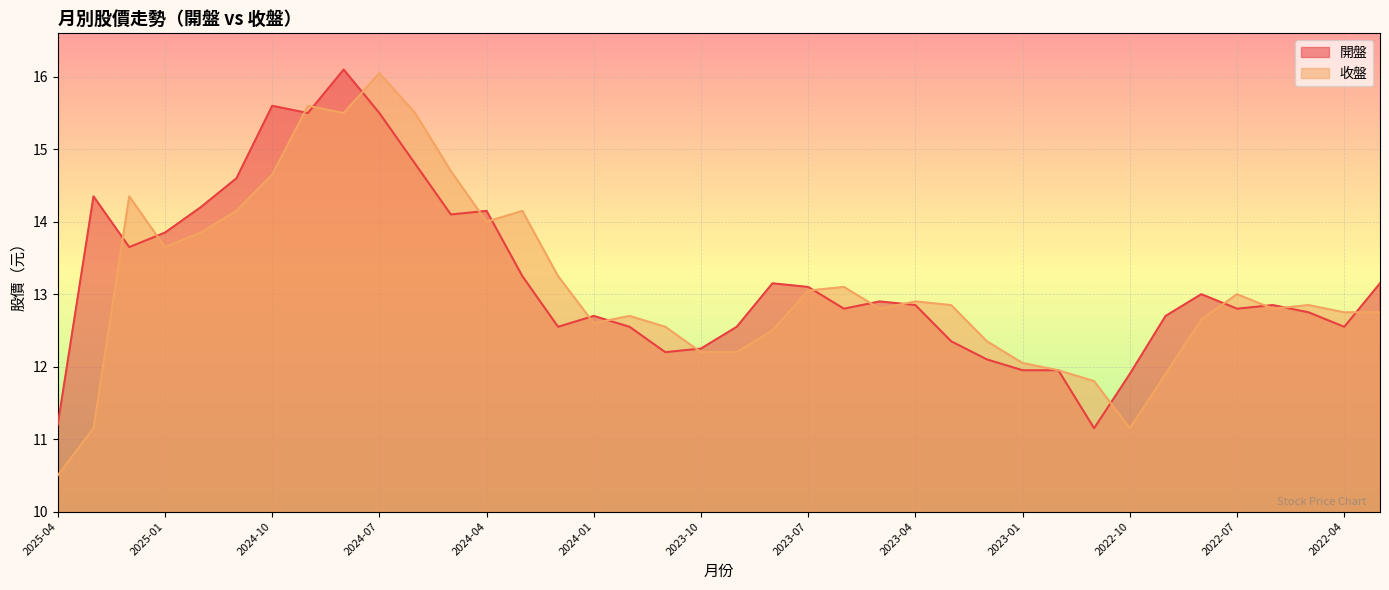

How many lines are shown in the chart?

2